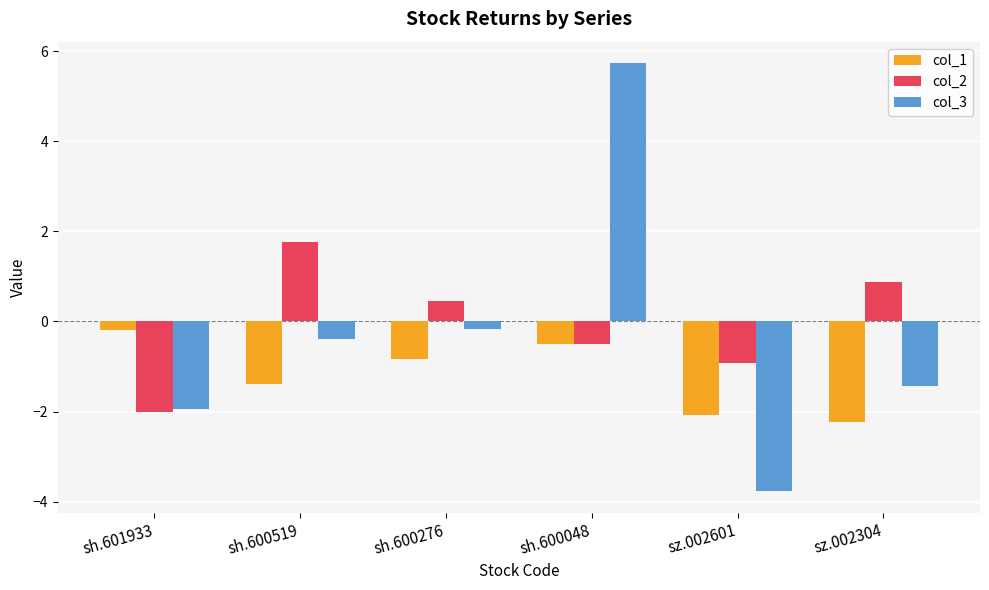

At which category is the sum across all series the highest?

sh.600048